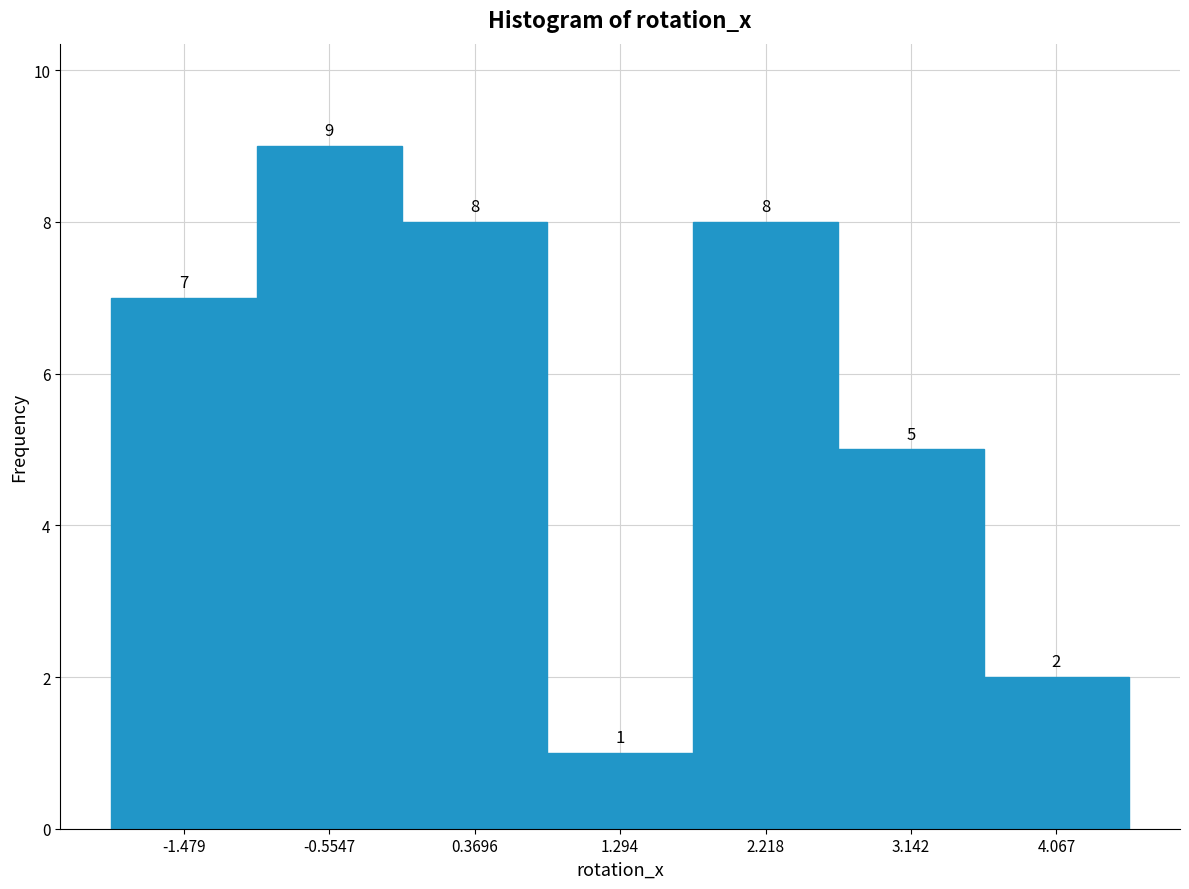

Over which range of the x-axis is the bar tallest?

-1.0 to -0.1